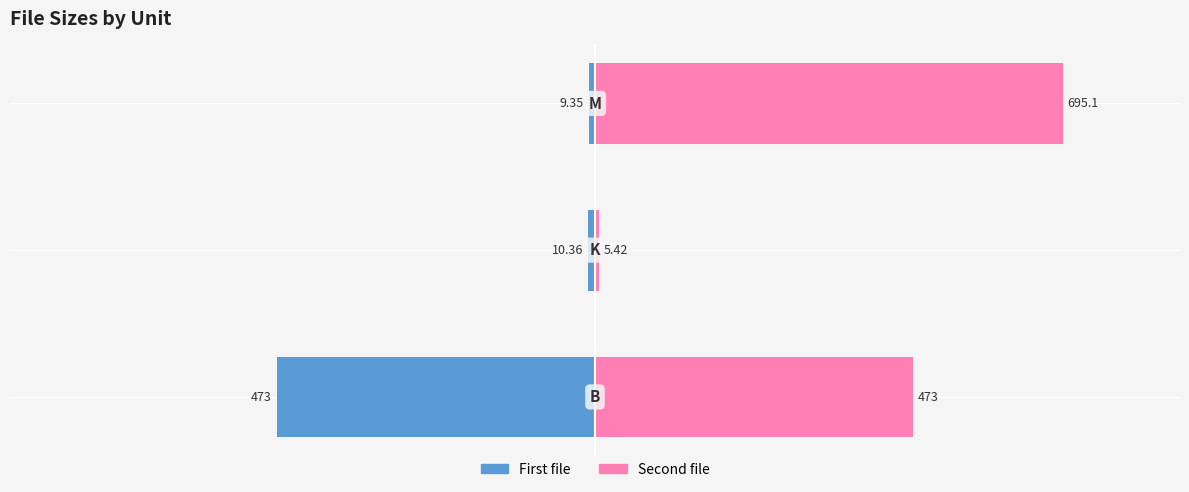

What is the sum of all First file values?

-492.7